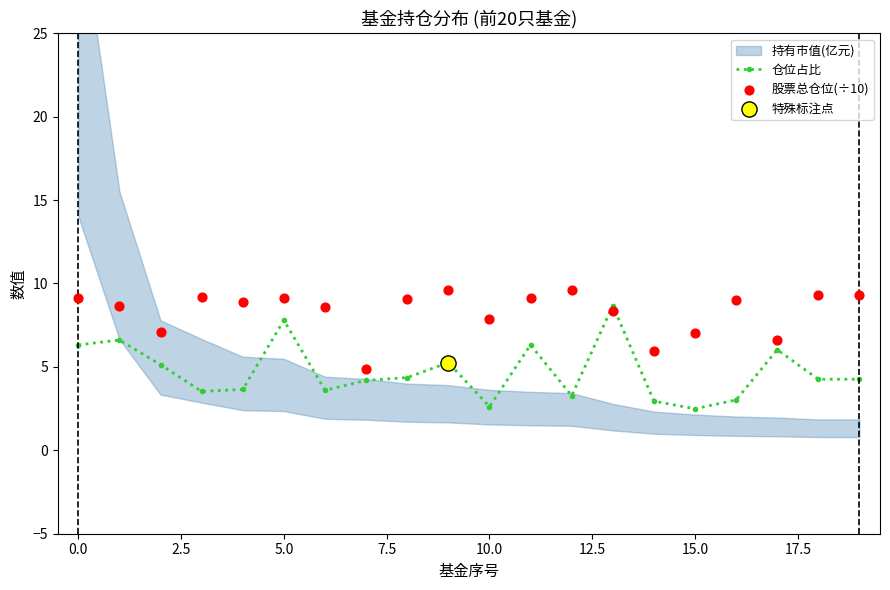

True or false: 仓位占比 has more than 2 interior local peaks.

True